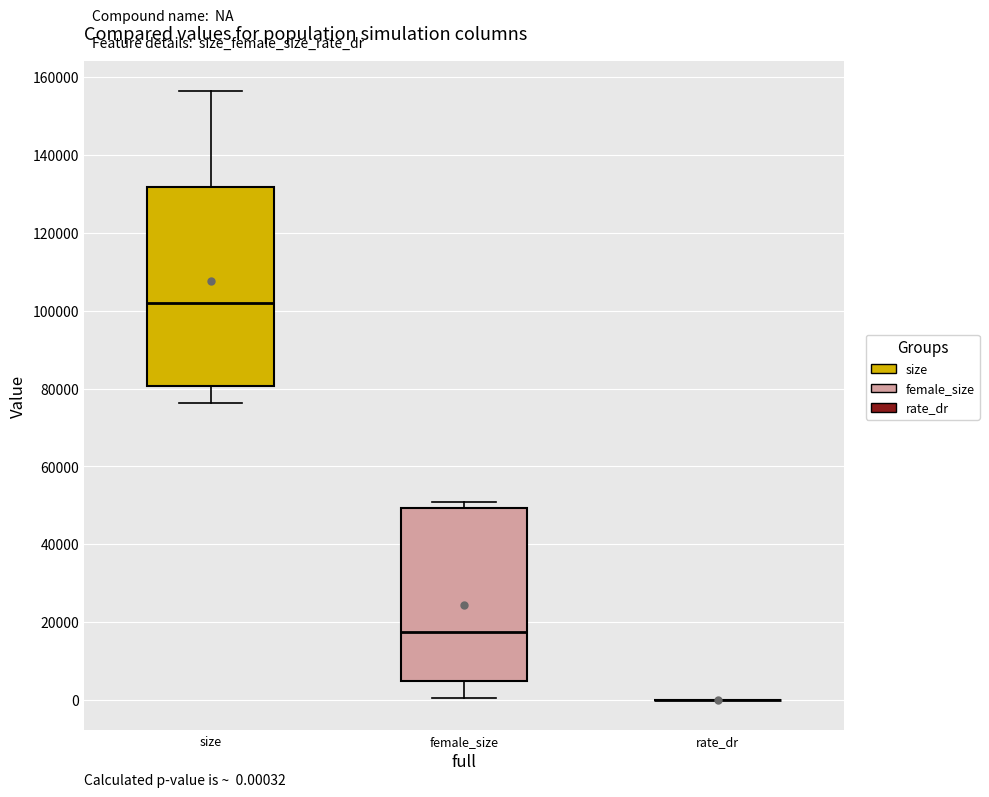

Comparing the boxes themselves (not the whiskers), which one is the tallest?

size